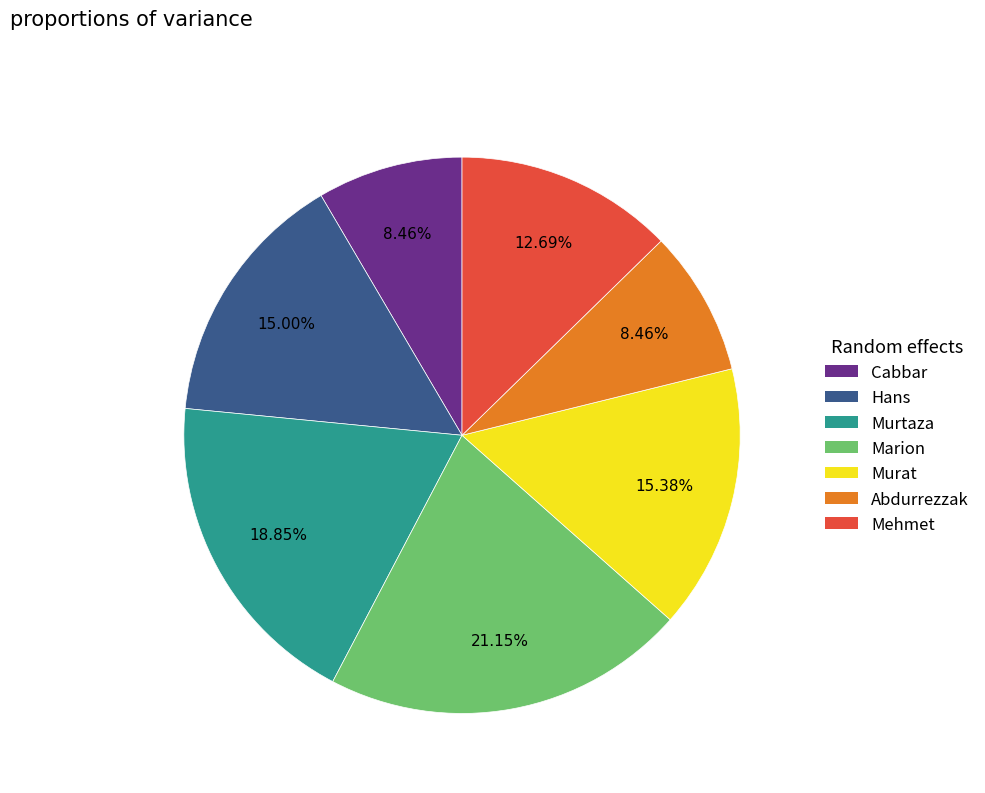

What is the largest slice in the pie chart?

Marion